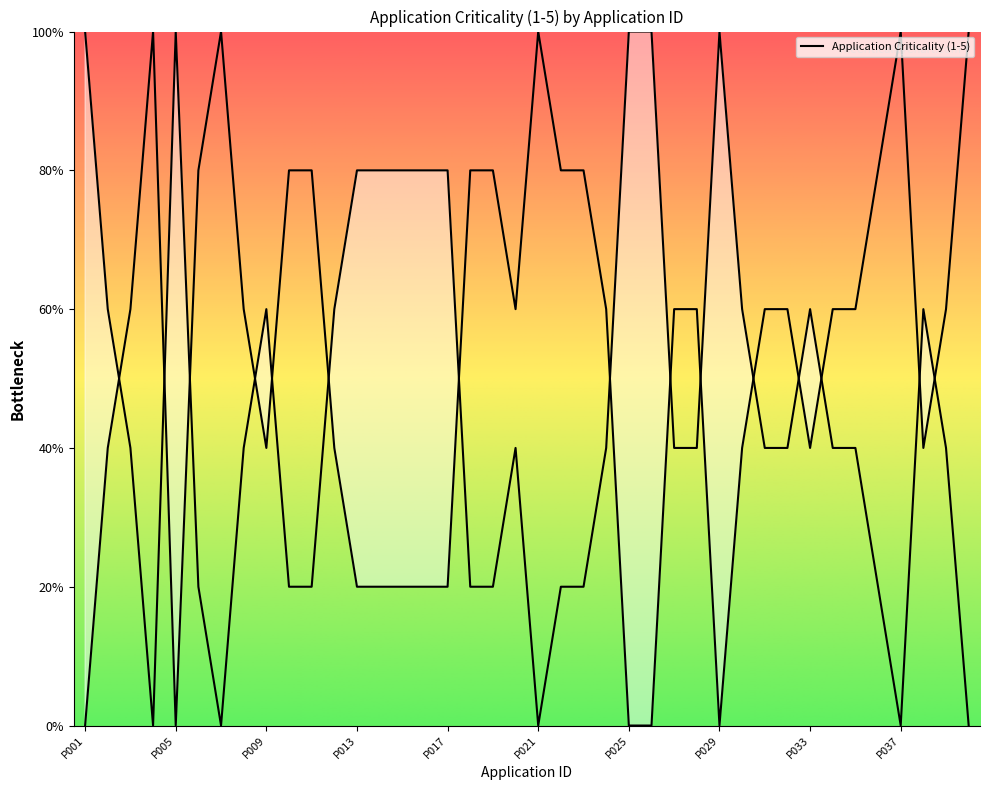

What is the value of the 28th point from the left?

3